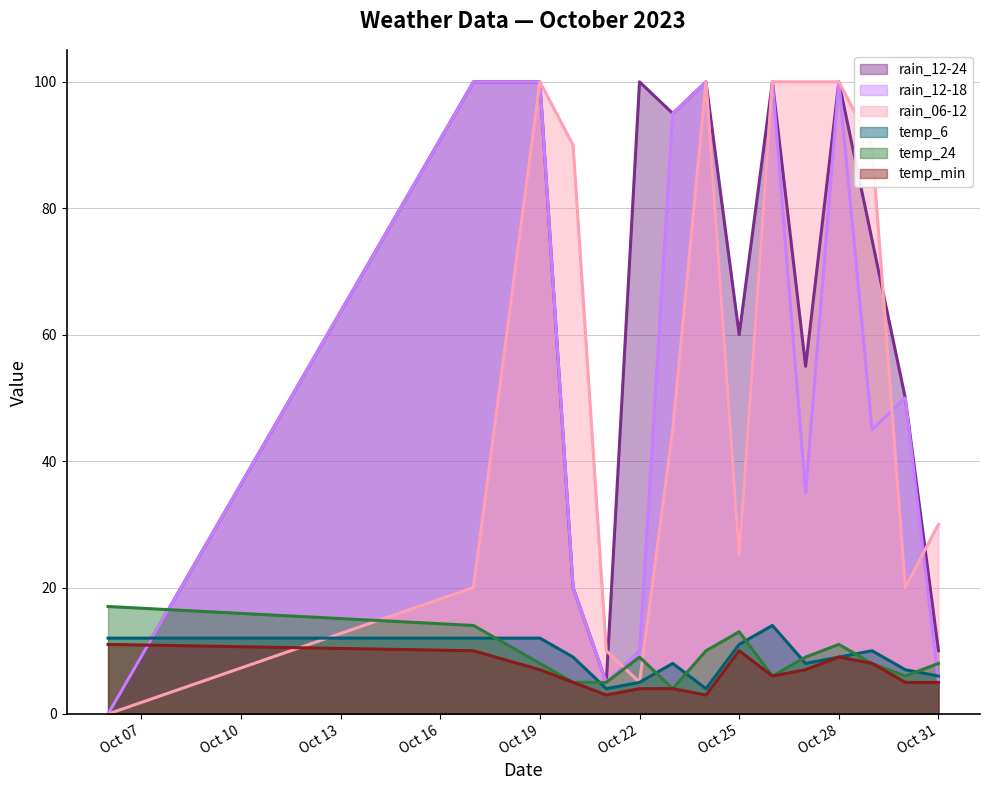

What is the difference between the maximum and second lowest values in the temp_6 series?

10